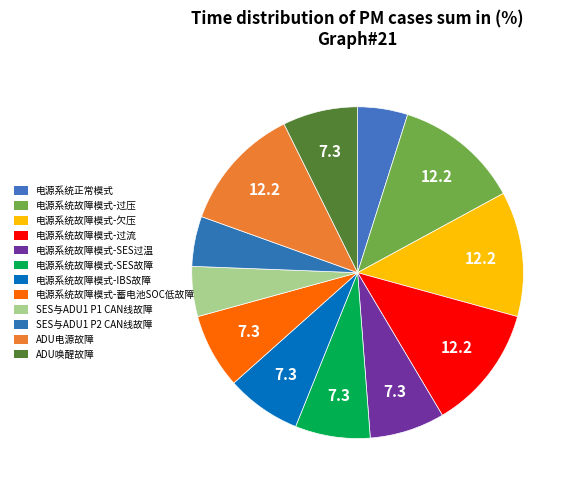

How many slices are in this pie chart?

12